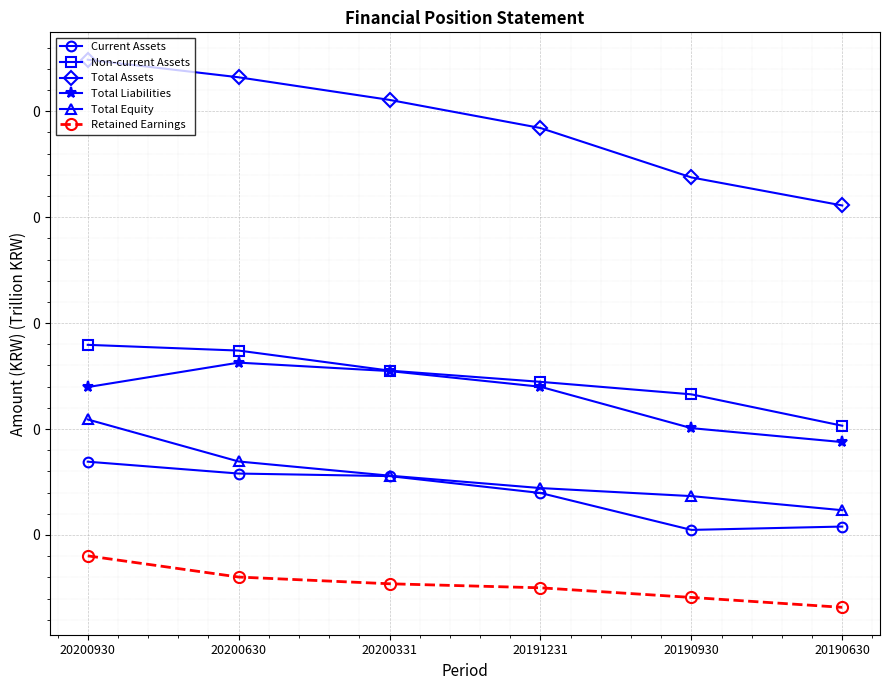

Where is Current Assets nearest to the value 0?

20190930